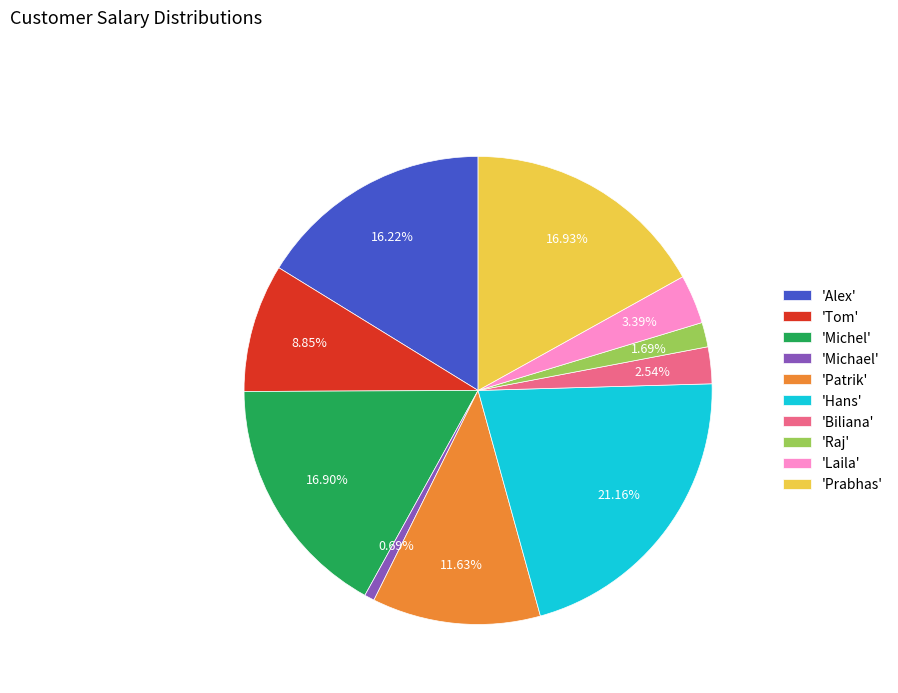

Combined, do 'Laila' and 'Michel' account for over 50%?

No